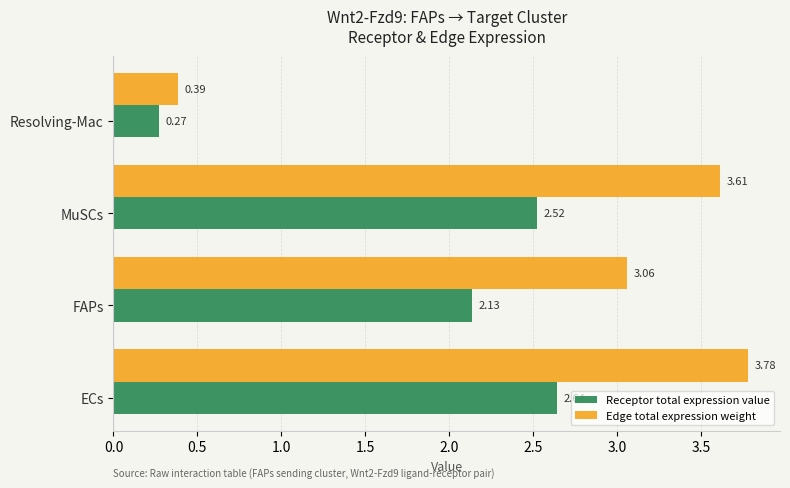

At how many categories does at least one series exceed 0?

4